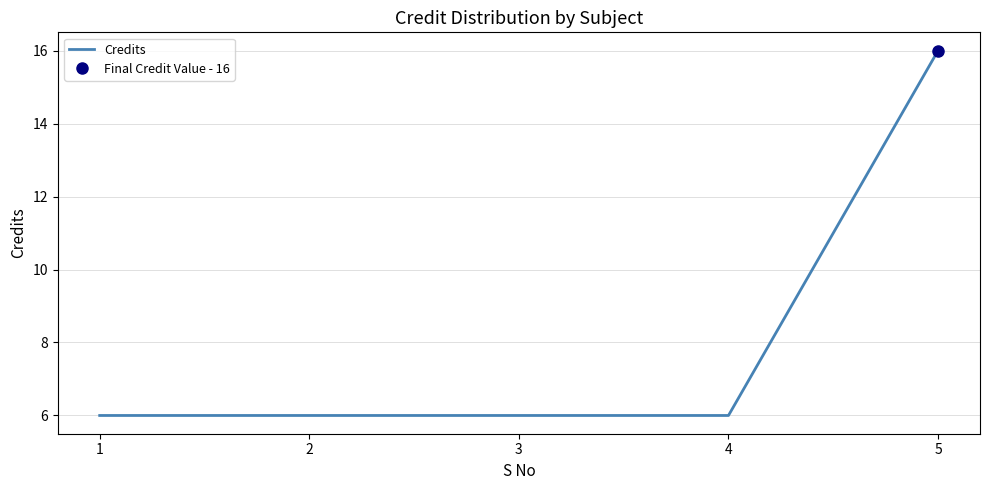

What is the maximum value shown in the chart?

16